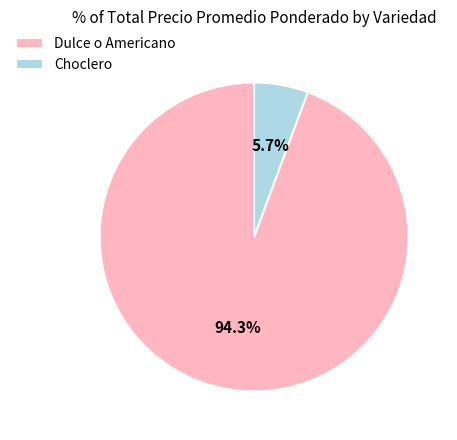

Is Dulce o Americano the majority of the pie?

Yes